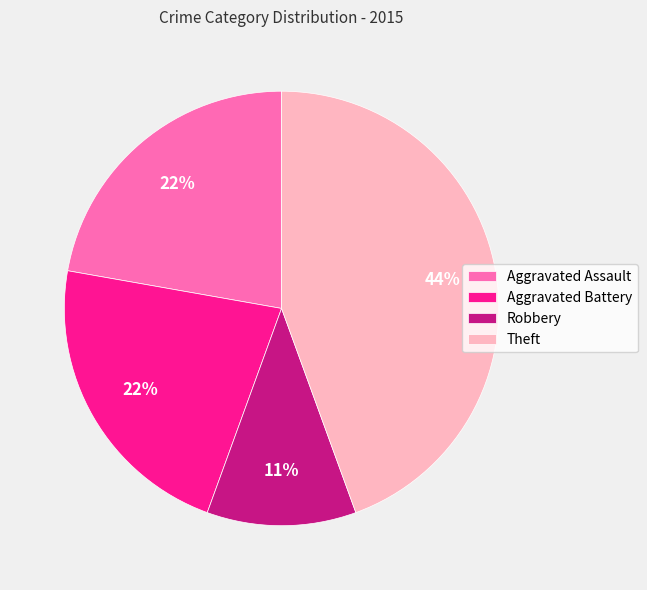

To the nearest percent, what is the combined percentage of Theft and Aggravated Battery?

67%